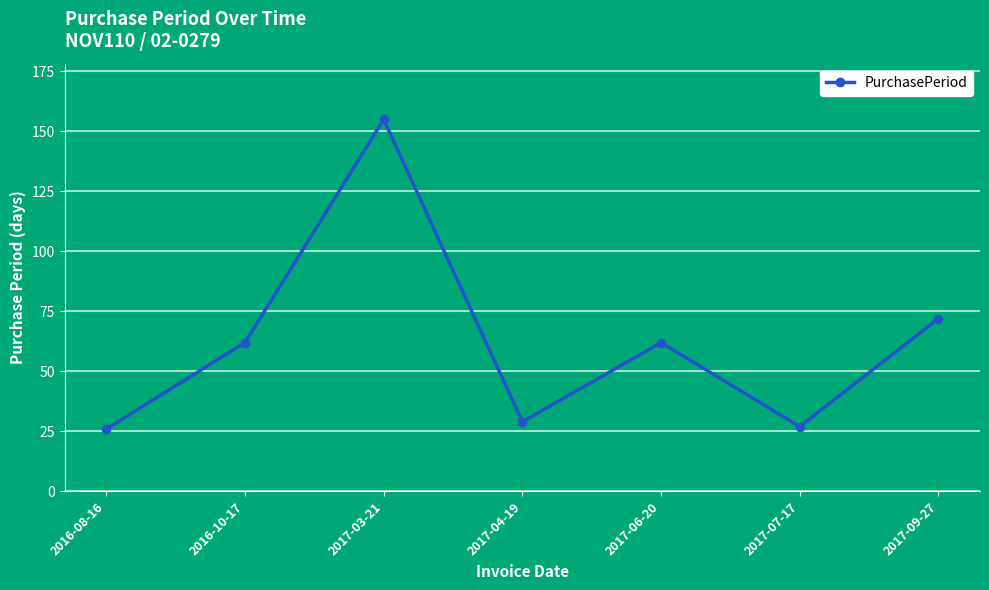

What is the sum of all values?

433